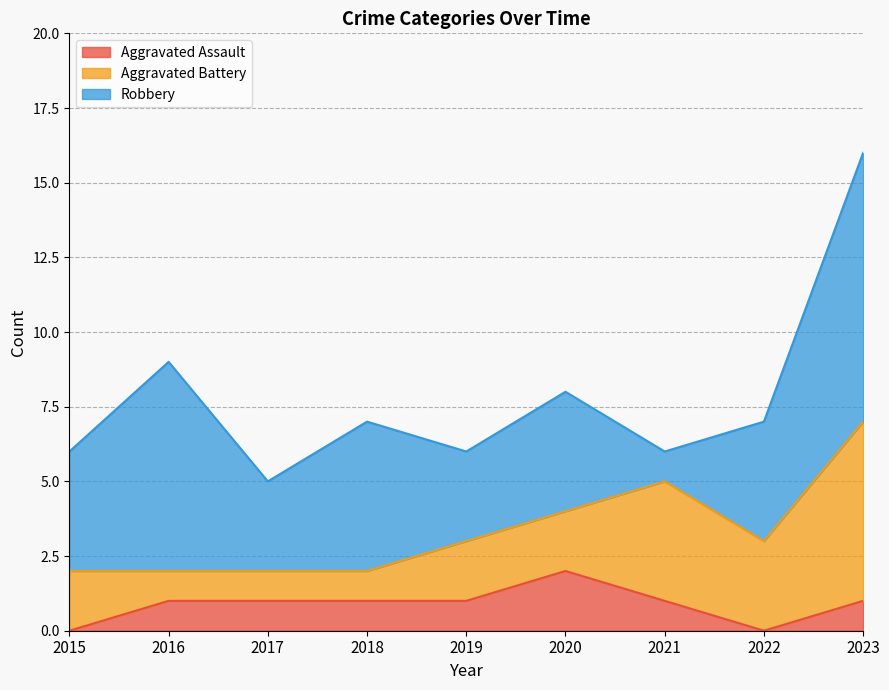

The value of Aggravated Battery at 2022 is 3. True or false?

True